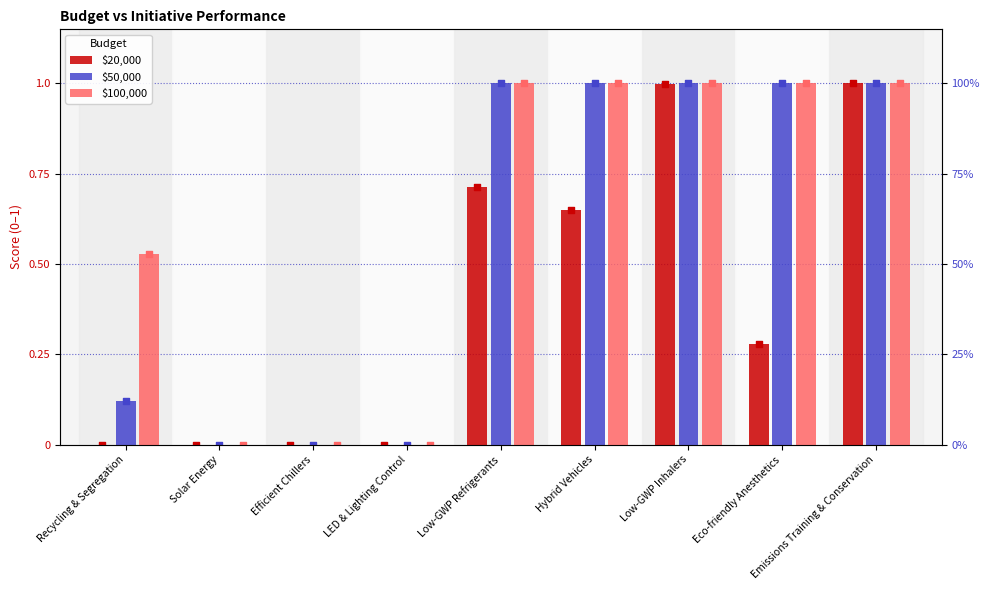

What are all the series names shown in the legend?

$20,000, $50,000, $100,000